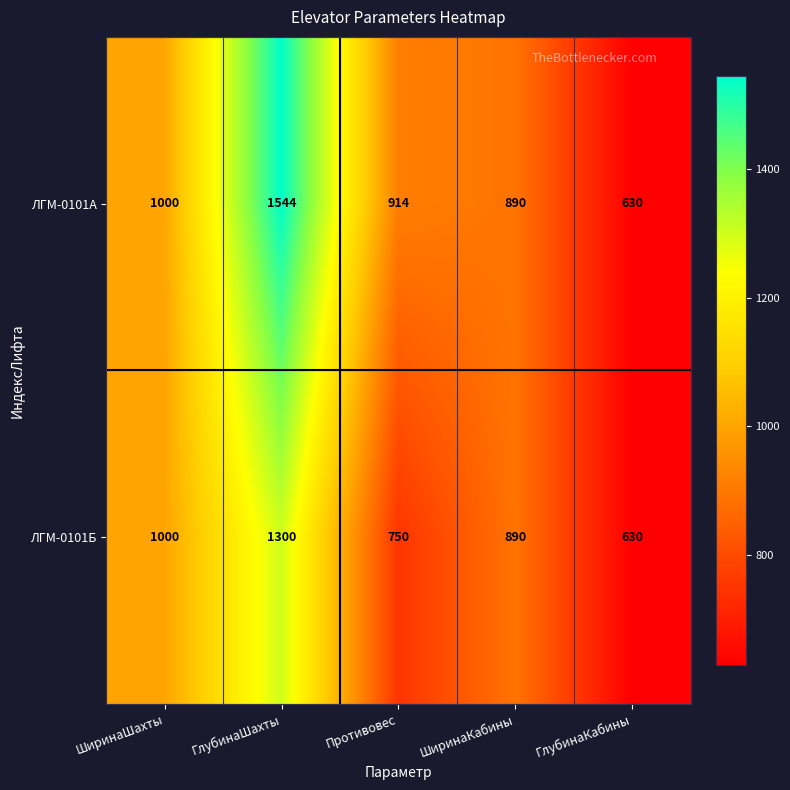

At which label does ЛГМ-0101Б first exceed 890?

ШиринаШахты